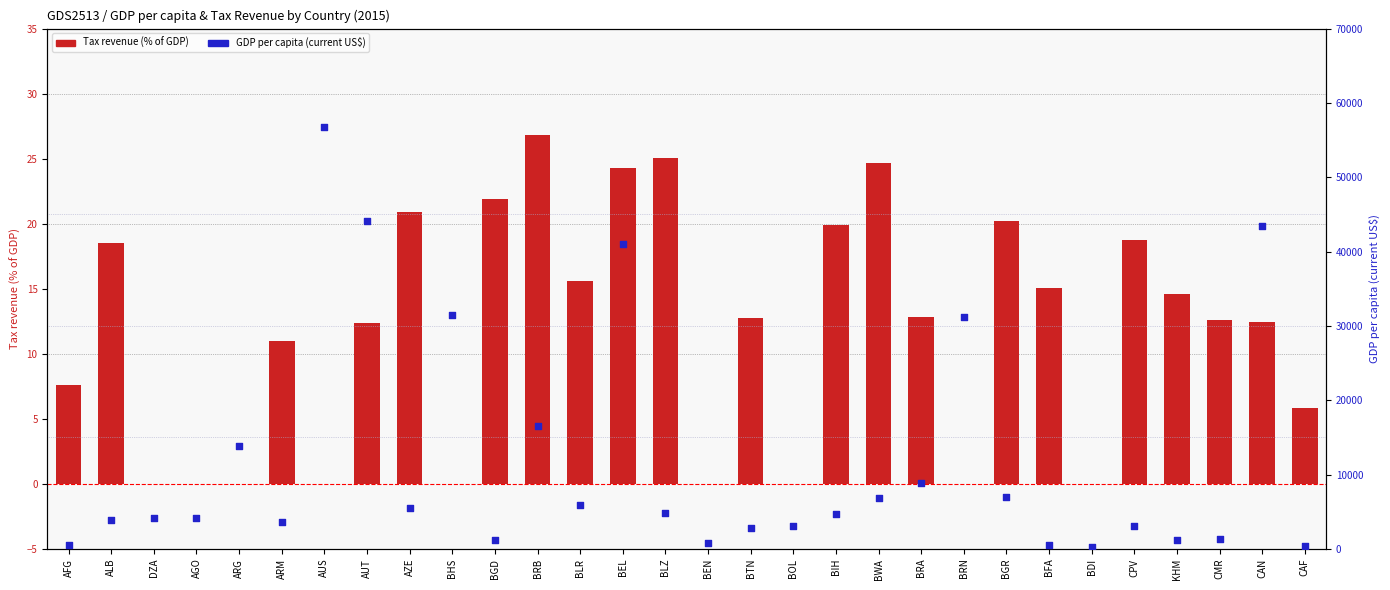

Is the value of GDP per capita (current US$) at BEN greater than the value of Tax revenue (% of GDP) at BIH?

Yes